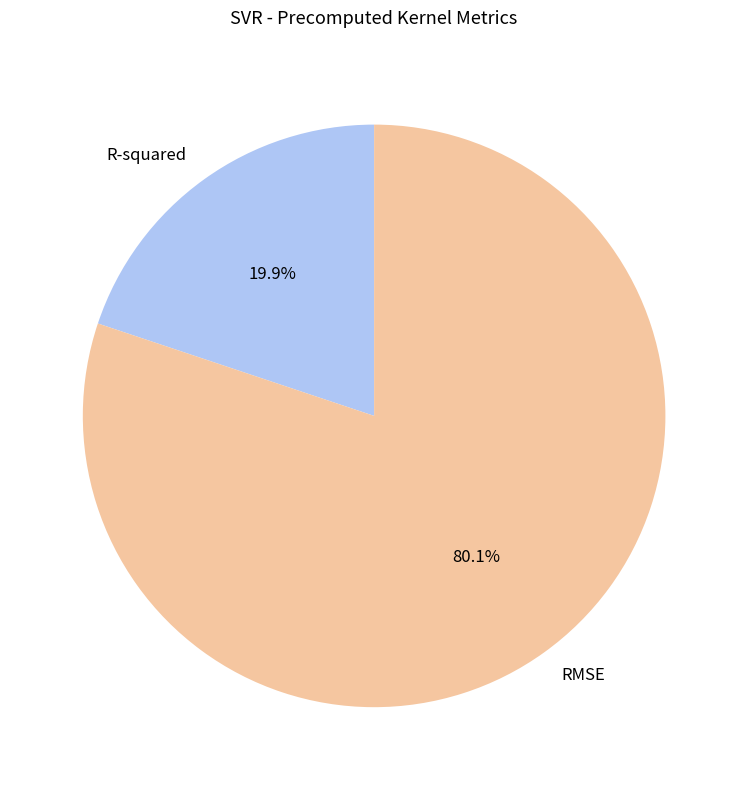

Count the number of slices in the pie.

2